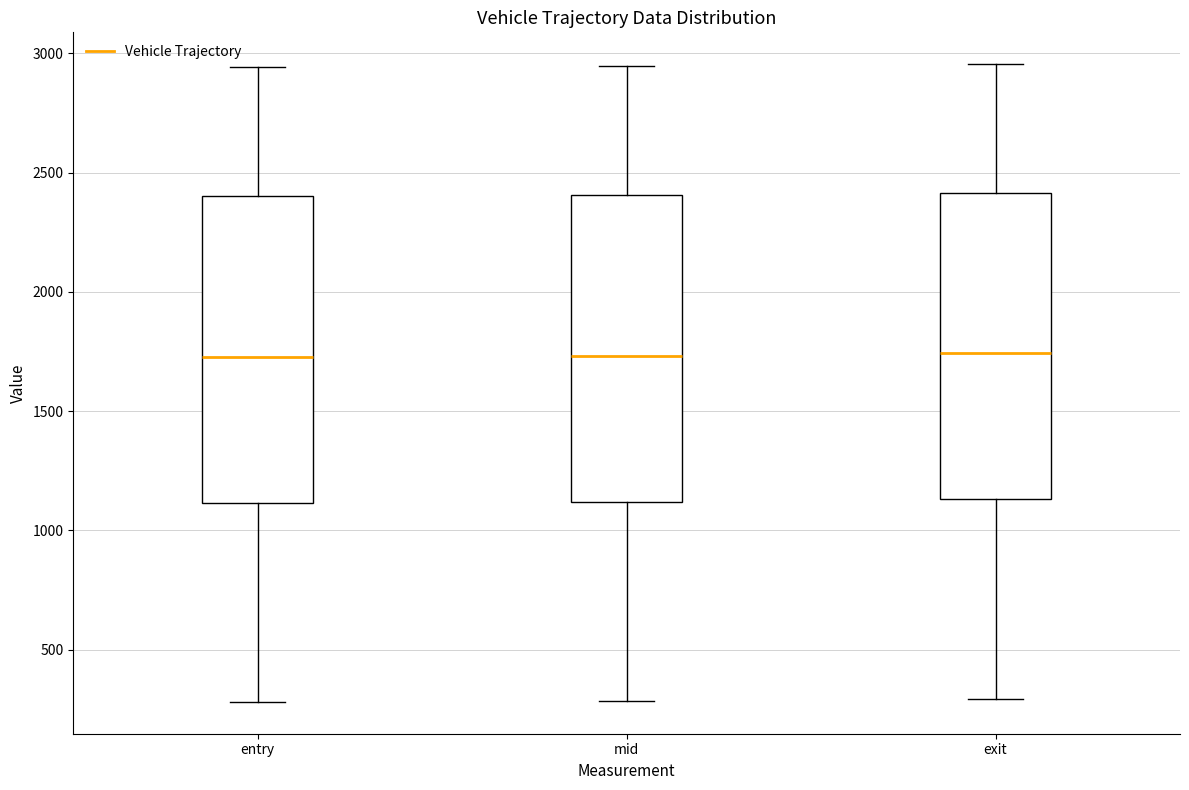

Reading left to right, transcribe this box plot: for each box, give where its median line is, the range the box spans, and where its two whiskers end, as read against the y-axis. The values are not printed on the chart, so give them approximately, as read against the axis.

entry: median 1750, box 1100 to 2400, whiskers 300 to 2950
mid: median 1750, box 1100 to 2400, whiskers 300 to 2950
exit: median 1750, box 1150 to 2400, whiskers 300 to 2950